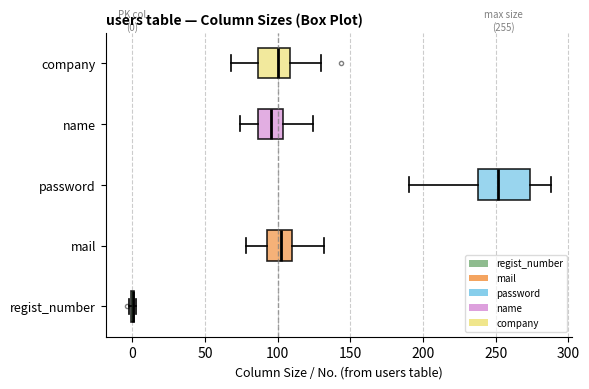

Which box is the widest, from its left edge to its right edge?

password